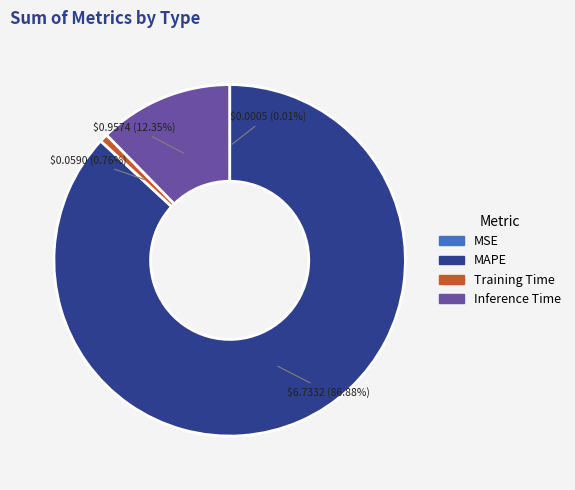

Which category has the biggest portion of the pie?

MAPE